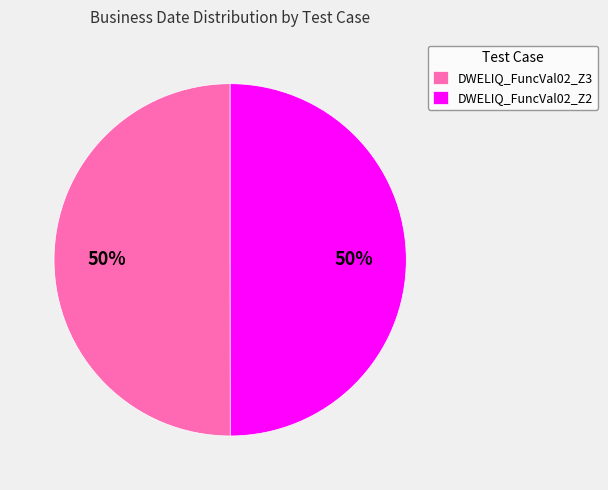

Approximately how many times larger is the value at DWELIQ_FuncVal02_Z3 compared to DWELIQ_FuncVal02_Z2?

1.0